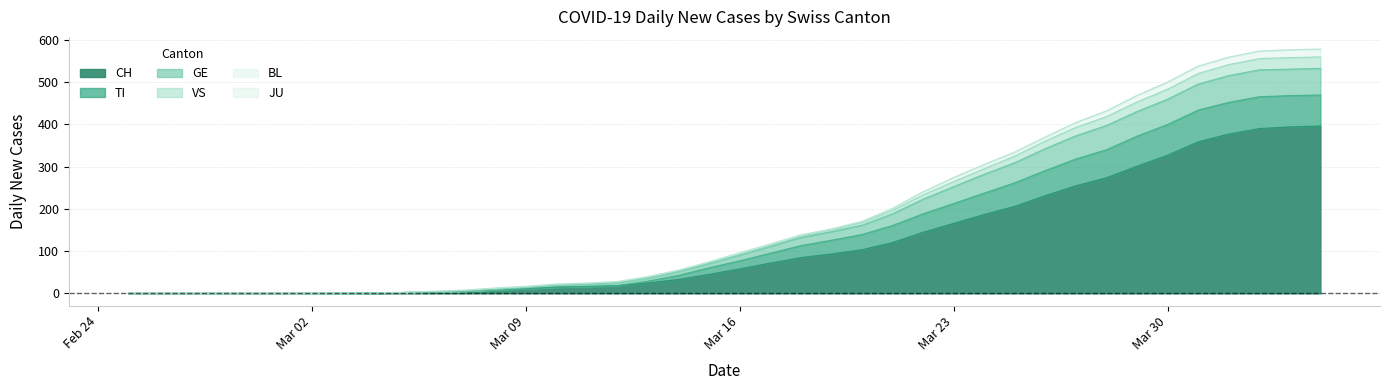

What is the maximum value for CH?

396.0